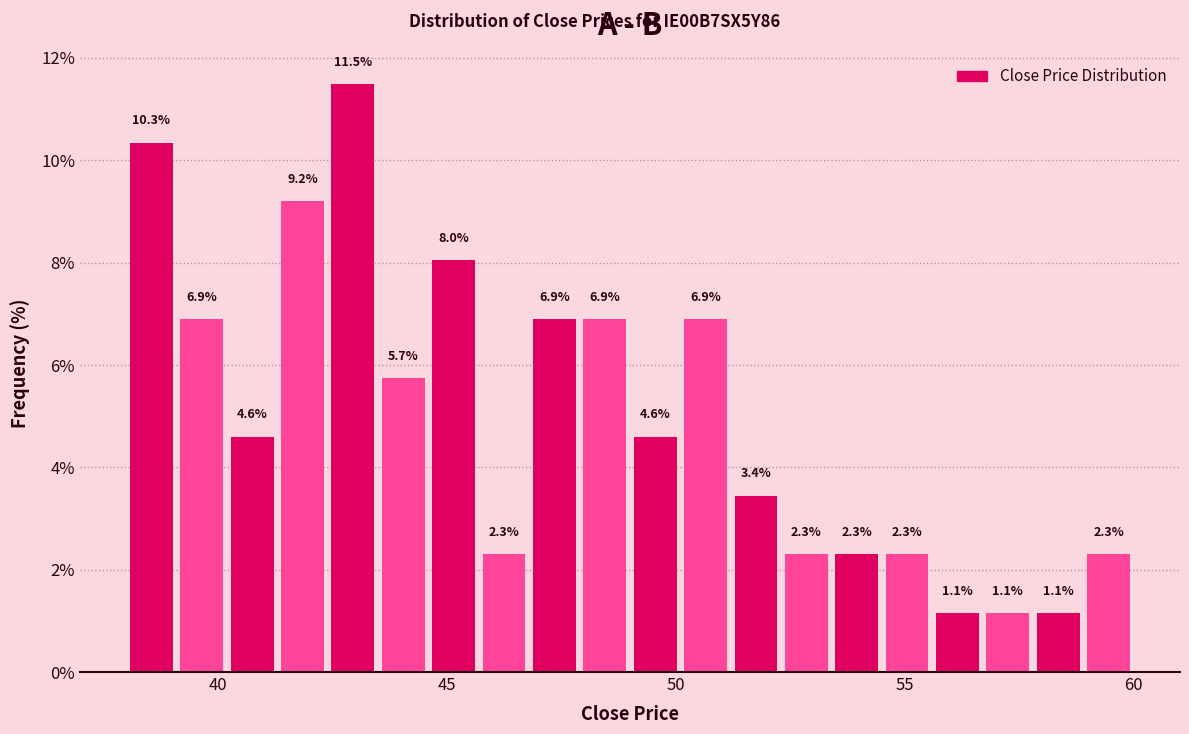

Around what value on the x-axis is the tallest bar? Give the approximate position of its centre, as read against the axis.

43.0